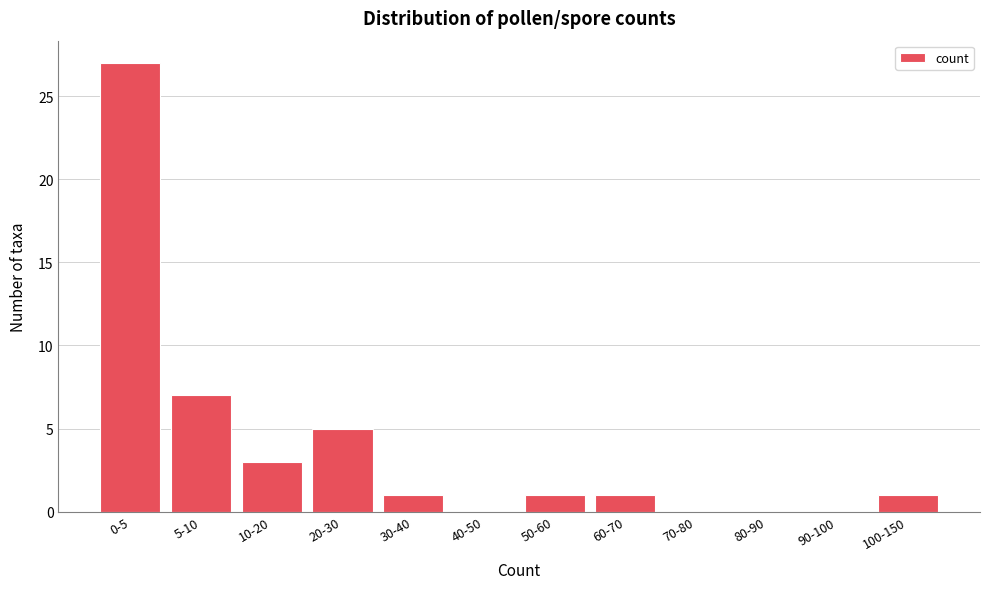

Reading left to right, list all the values displayed in this chart.

0-5=27	5-10=7	10-20=3	20-30=5	30-40=1	40-50=0	50-60=1	60-70=1	70-80=0	80-90=0	90-100=0	100-150=1